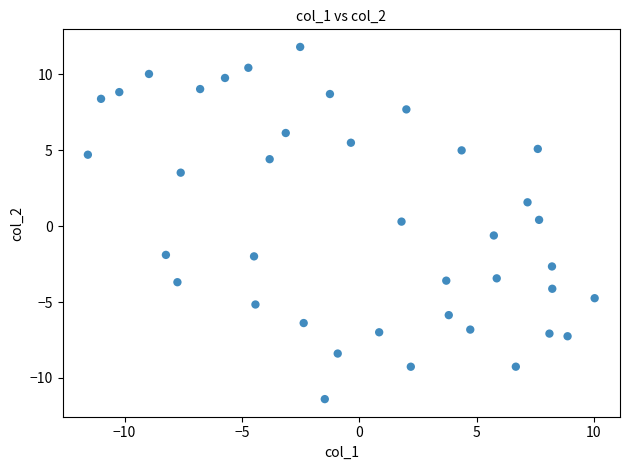

What is the range of Y values (max minus min)?

23.2